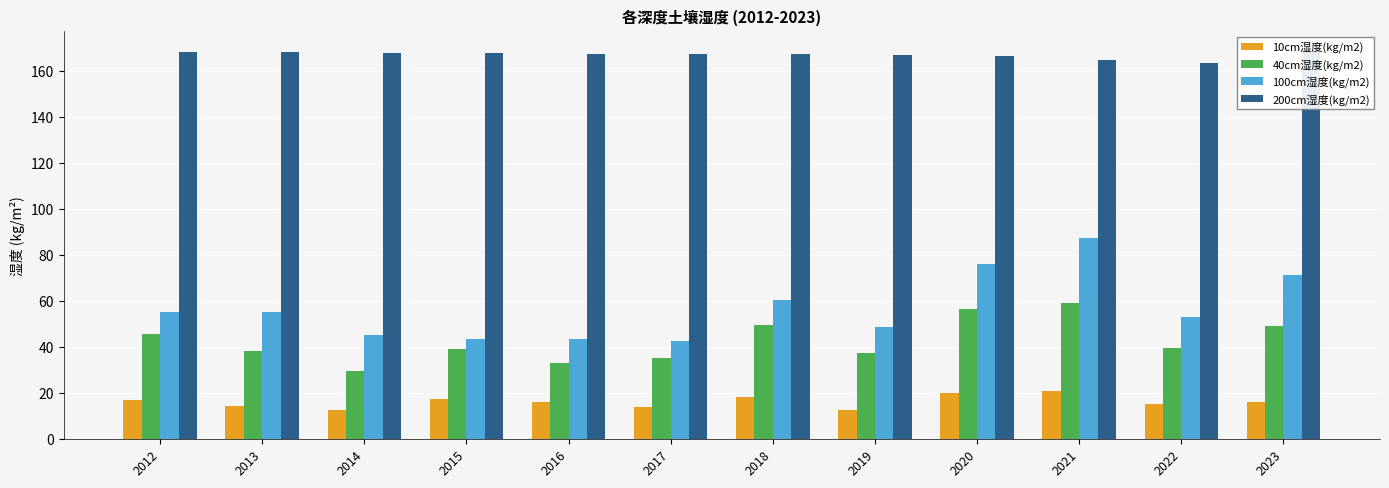

Does the chart contain stacked bars?

No